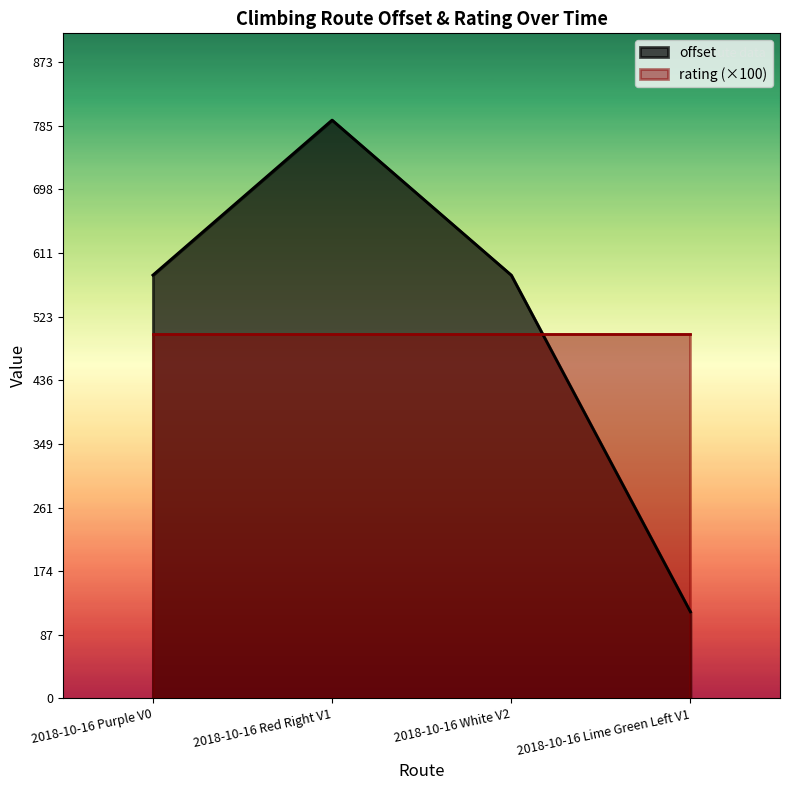

What is the difference between the maximum and second lowest values?

212.8